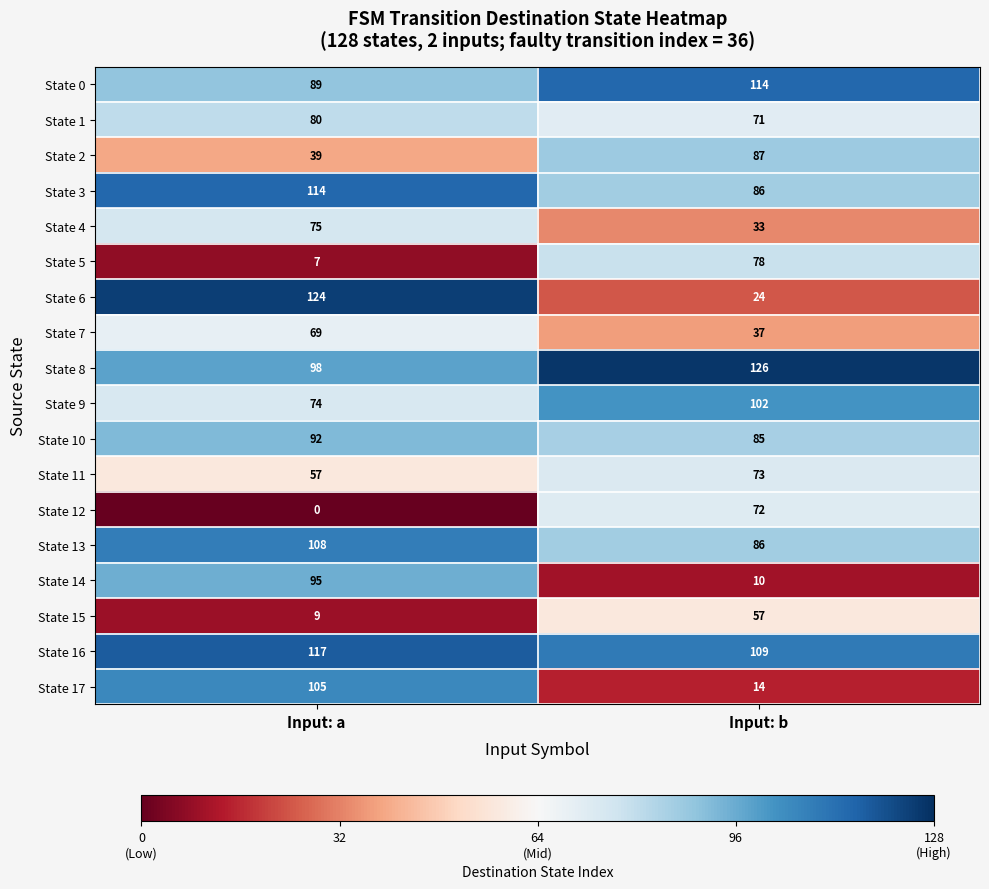

Rank the series at Input: a from highest to lowest value.

State 6, State 16, State 3, State 13, State 17, State 8, State 14, State 10, State 0, State 1, State 4, State 9, State 7, State 11, State 2, State 15, State 5, State 12